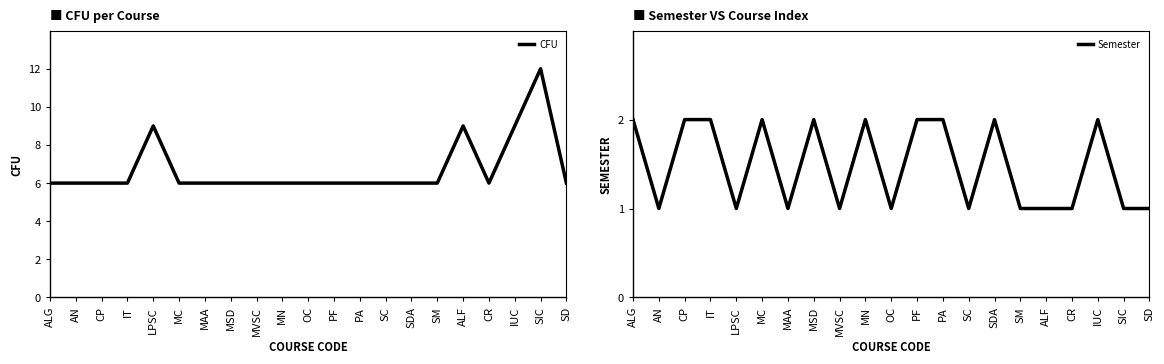

The Semester series shows 2 at CR. True or false?

False